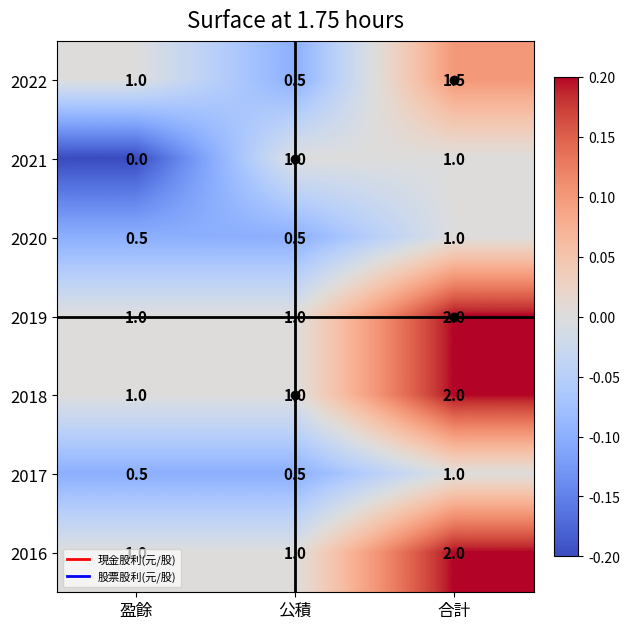

Is it true that 2016 equals 3.1 at 合計?

False